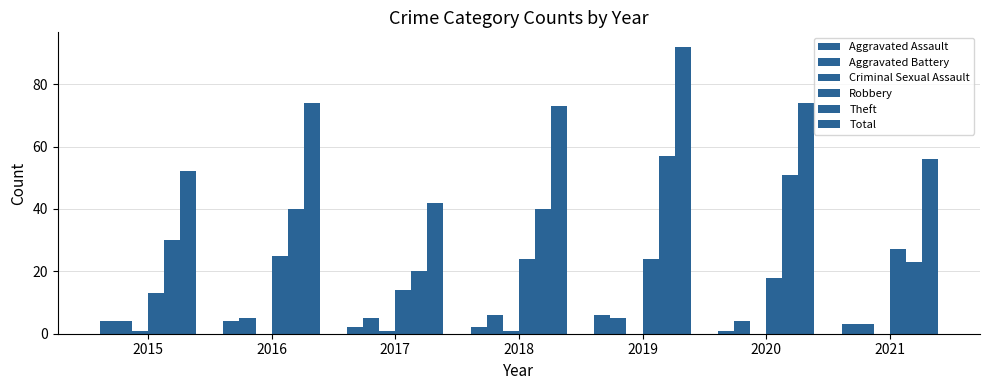

What is the spread (max minus min) of values at 2015?

51